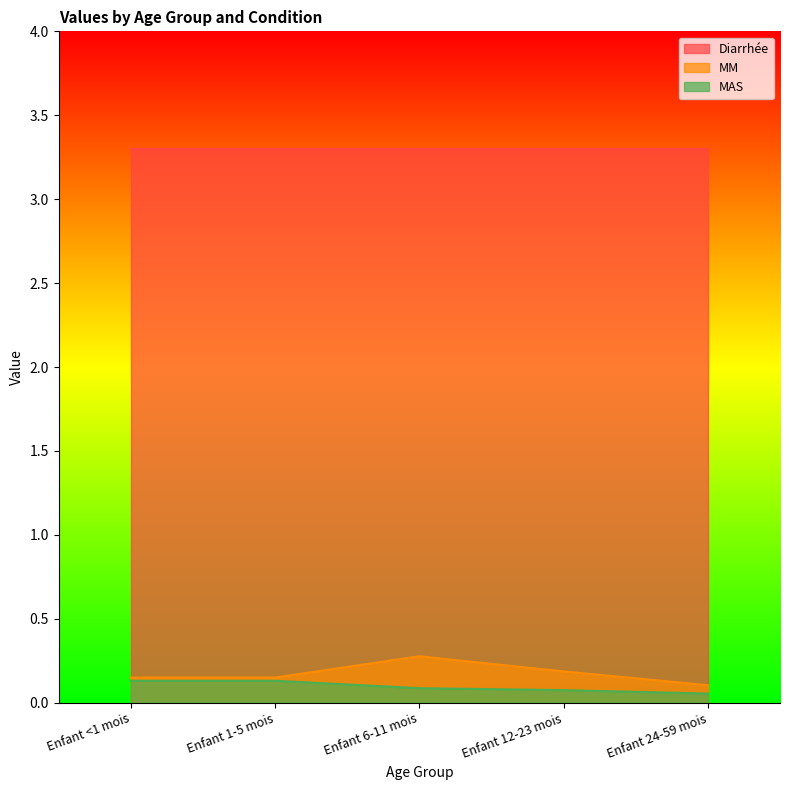

What position from the left is Enfant <1 mois?

1